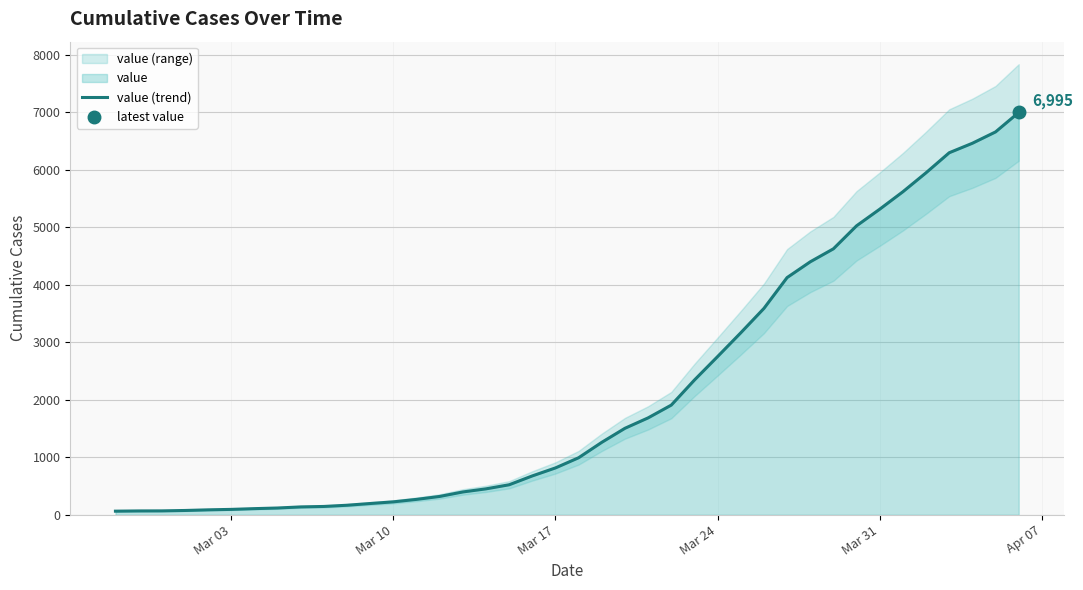

True or false: the data has more than 2 interior local peaks.

False